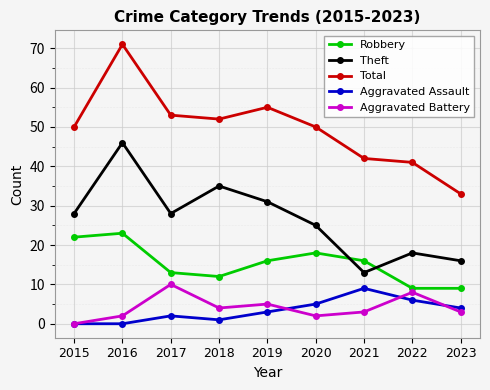

Reading left to right, what are all the values shown in this chart?

Robbery: 22	23	13	12	16	18	16	9	9
Theft: 28	46	28	35	31	25	13	18	16
Total: 50	71	53	52	55	50	42	41	33
Aggravated Assault: 0	0	2	1	3	5	9	6	4
Aggravated Battery: 0	2	10	4	5	2	3	8	3